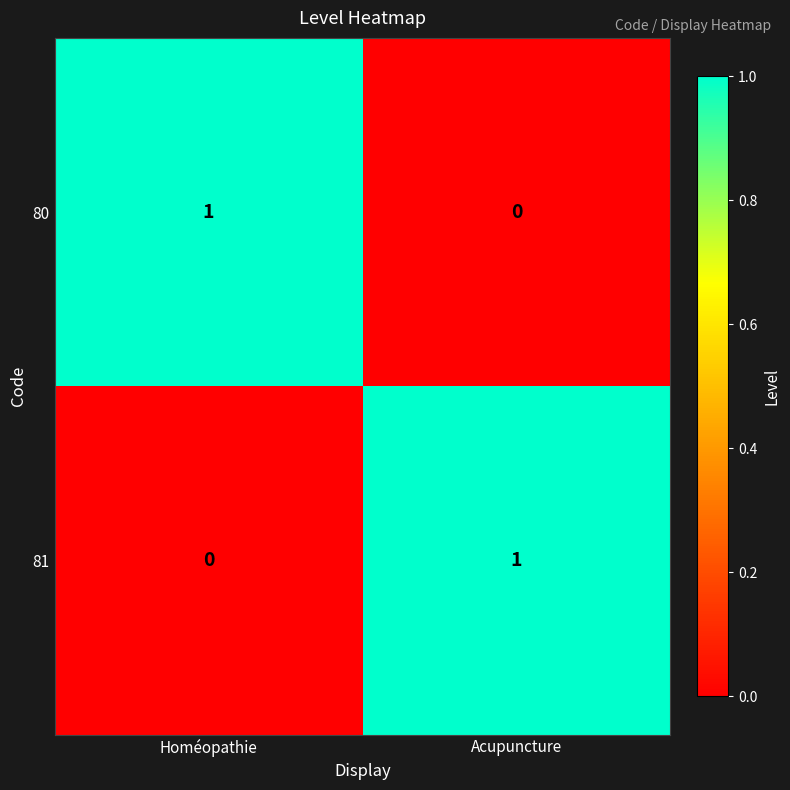

Reading left to right, what are all the values shown in this chart?

80: 1	0
81: 0	1